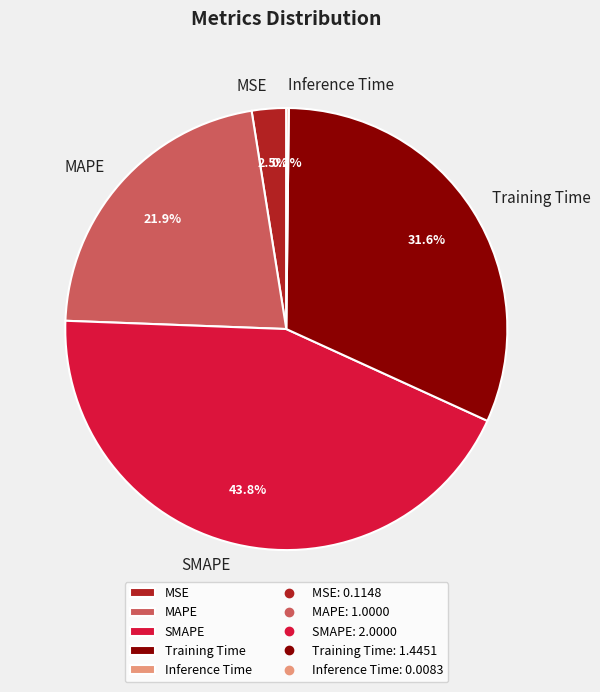

To the nearest percent, what is the average slice percentage?

20%